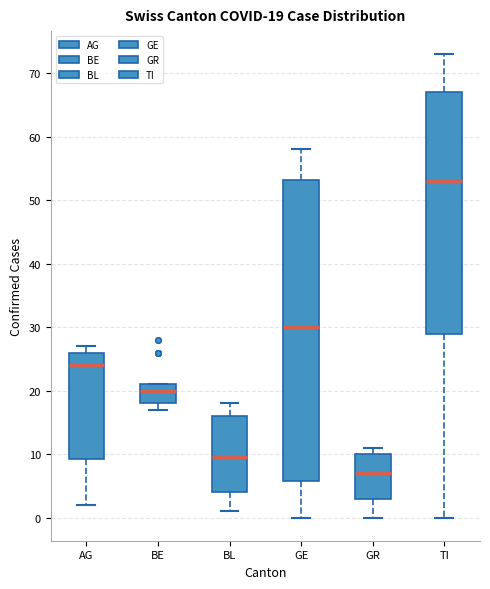

Which box has the highest median line?

TI